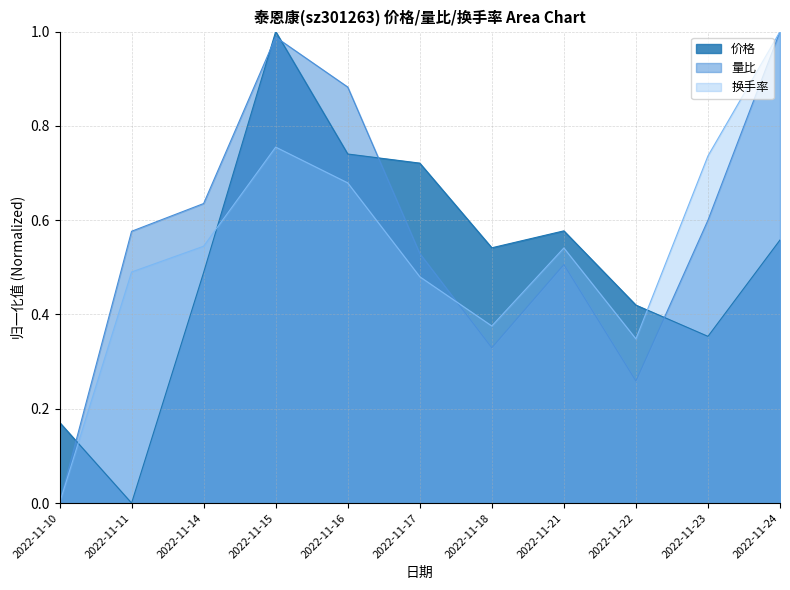

What are all the series names shown in the legend?

价格, 量比, 换手率